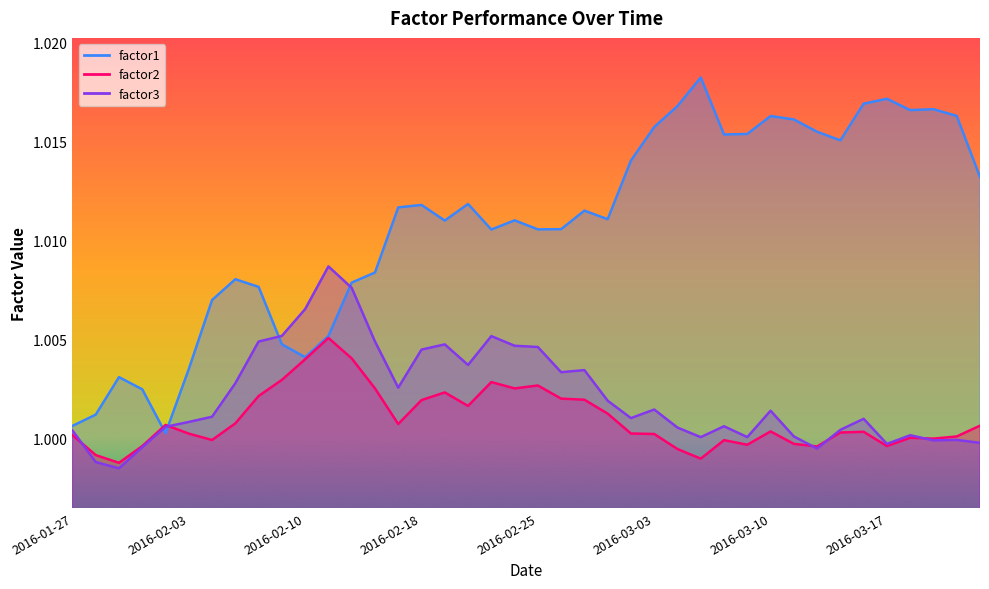

The value of factor1 at 2016-02-05 is 1.0. True or false?

True